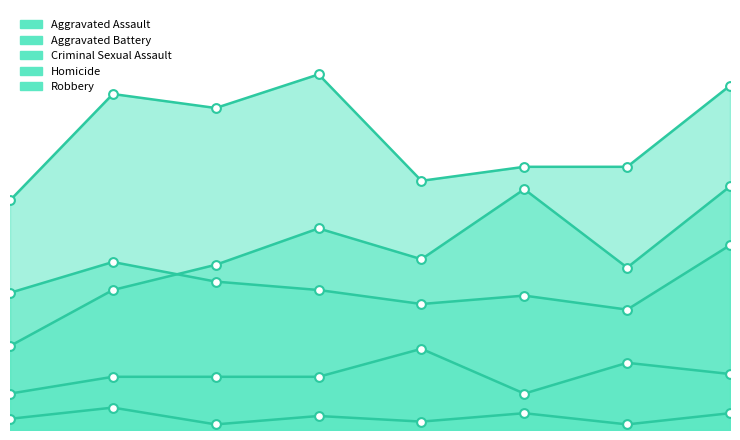

Which series reaches the maximum Y coordinate?

Robbery